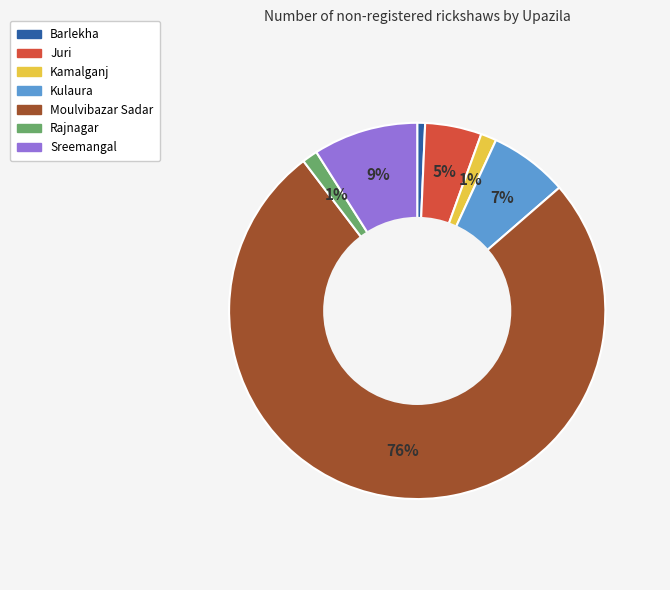

What percentage is the Kulaura slice, to the nearest percent?

7%